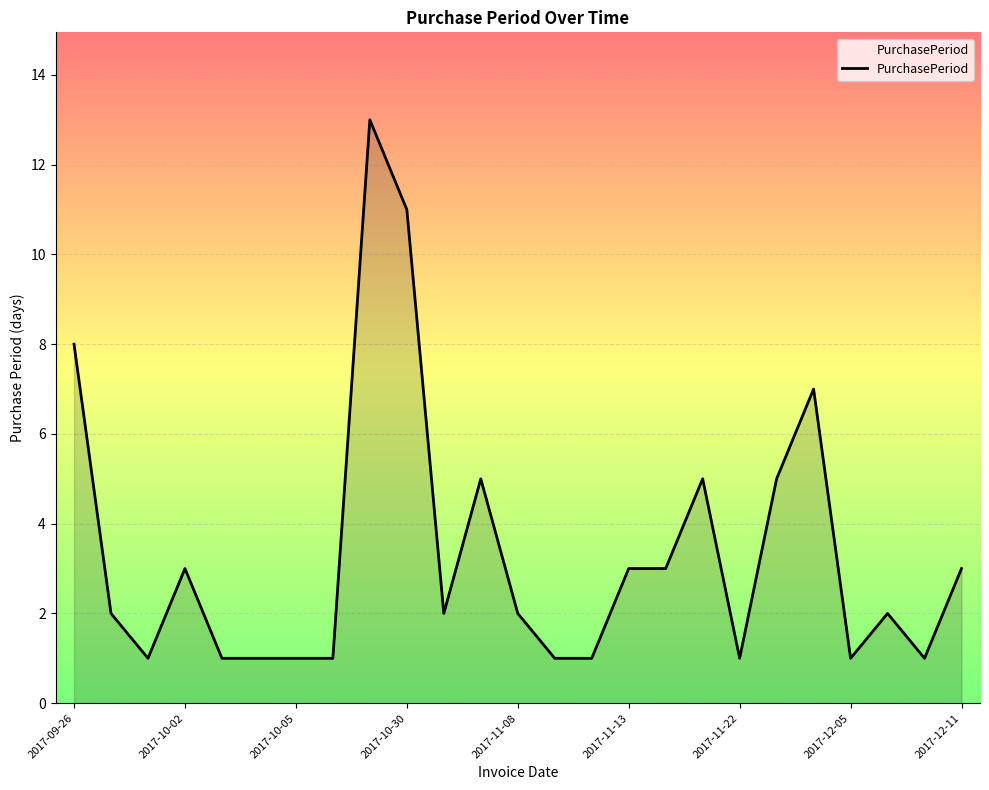

What is the greatest value displayed?

13